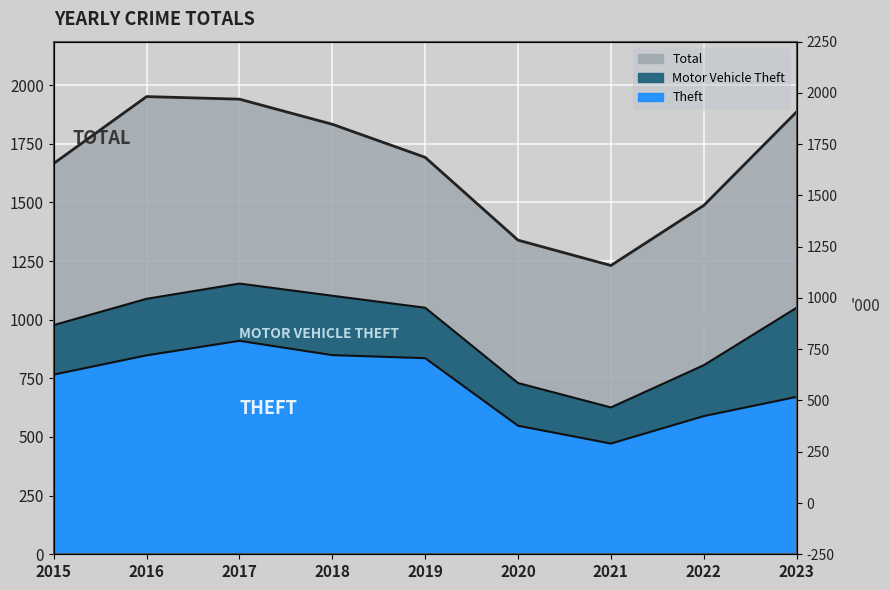

Is it true that Theft equals 472 at 2021?

True